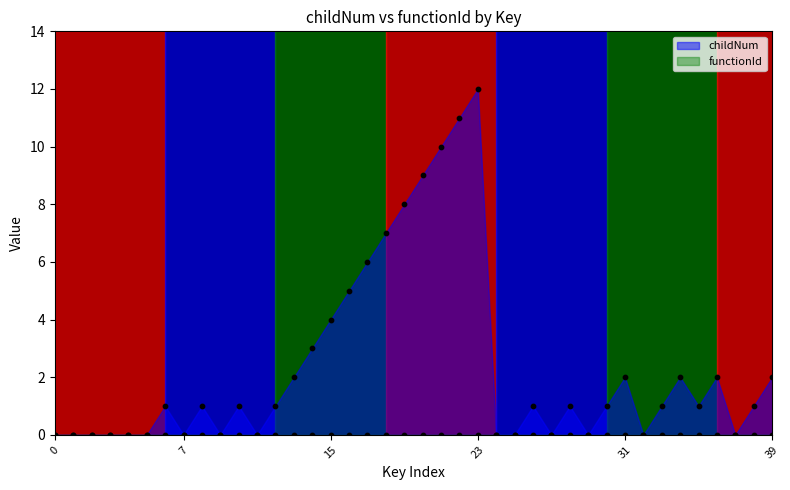

Between 30 and 29, which is larger?

30